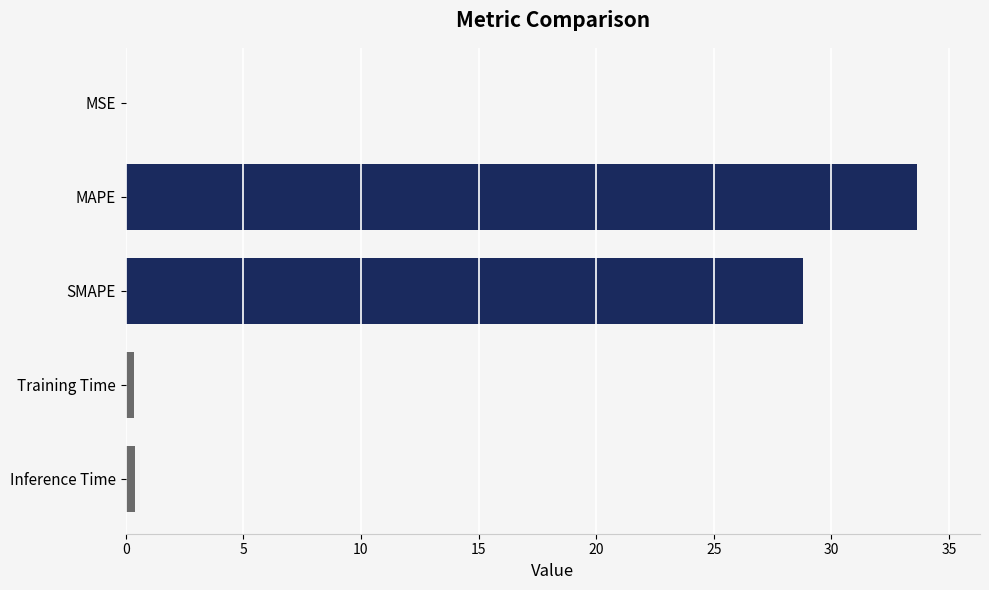

The value at SMAPE is 28.8. True or false?

True